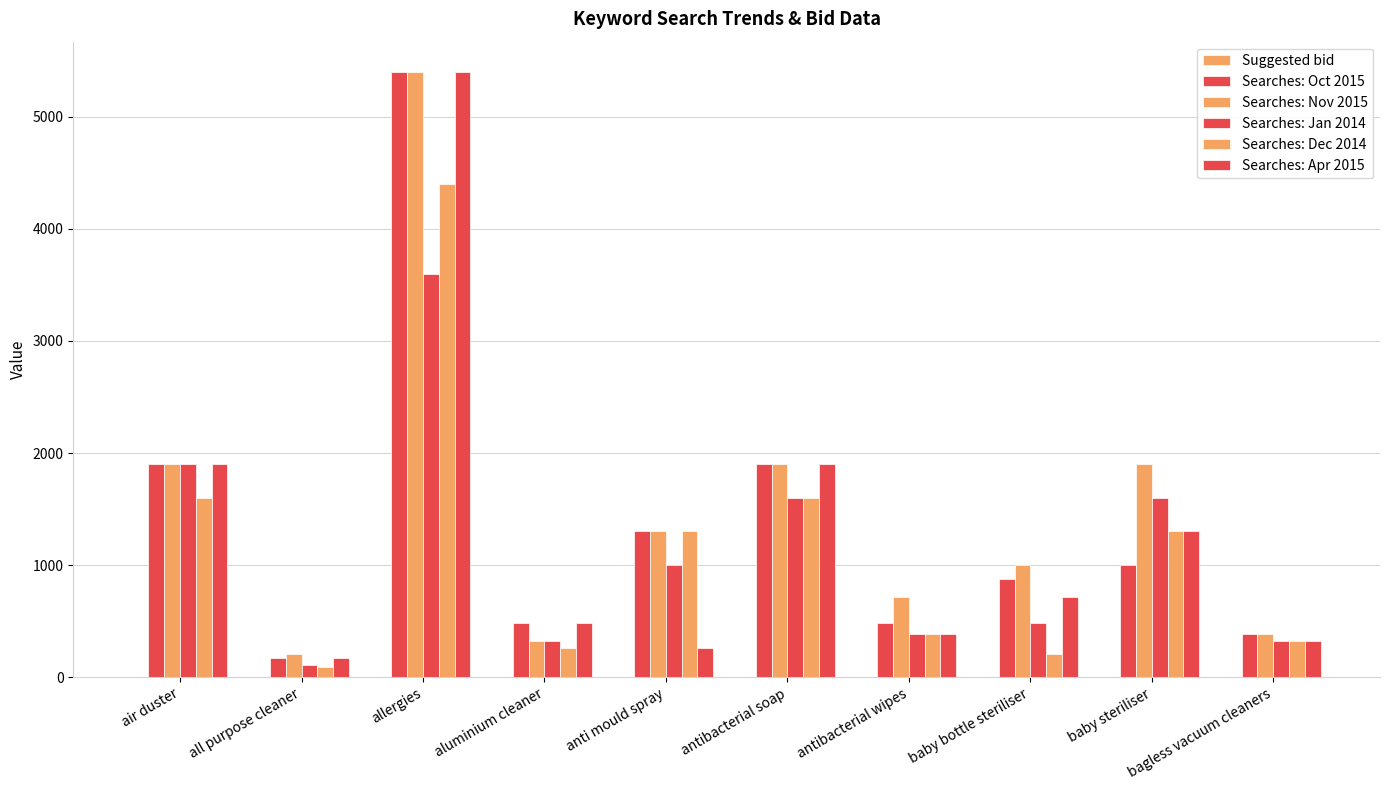

What is the spread (max minus min) of values at anti mould spray?

1299.6